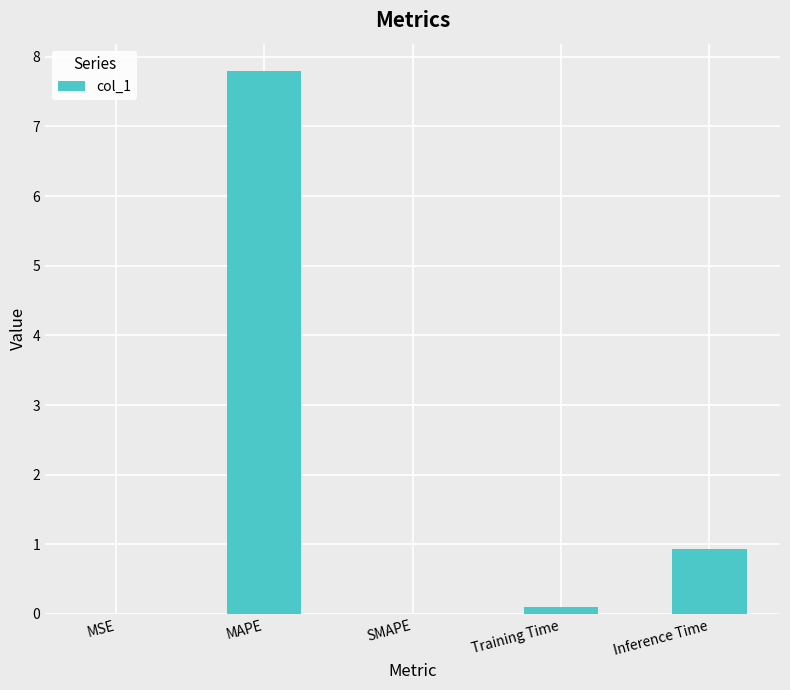

True or false: the data shows 0.0 at MSE.

True